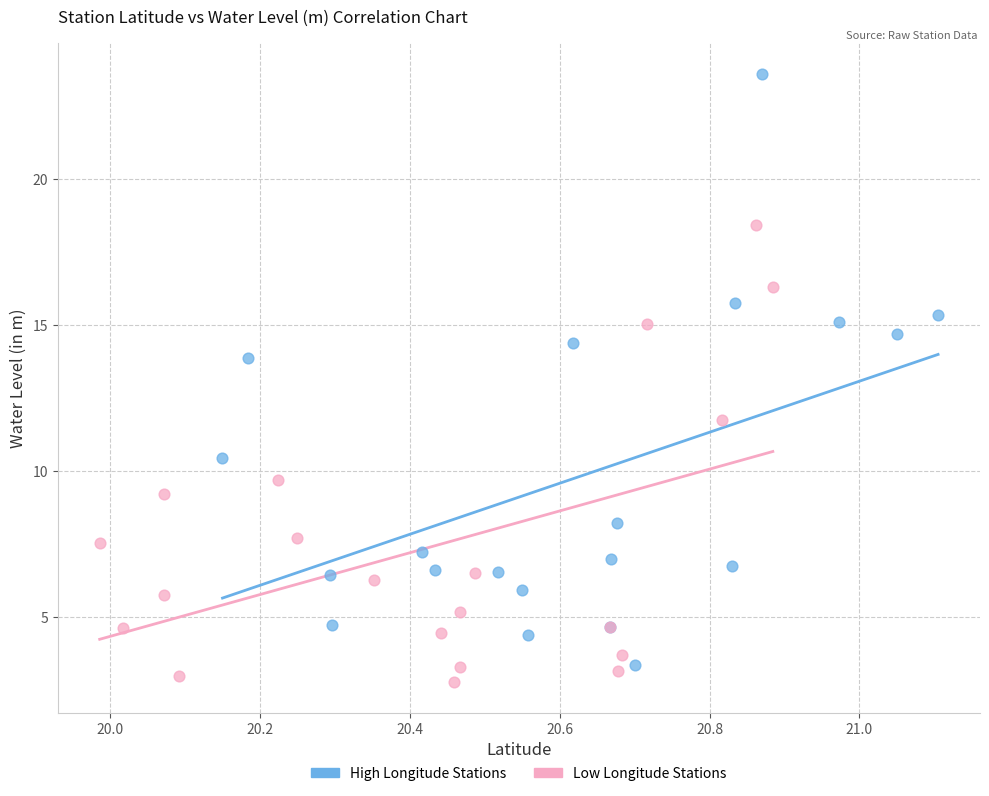

Which series has the largest Y range (max minus min)?

High Longitude Stations